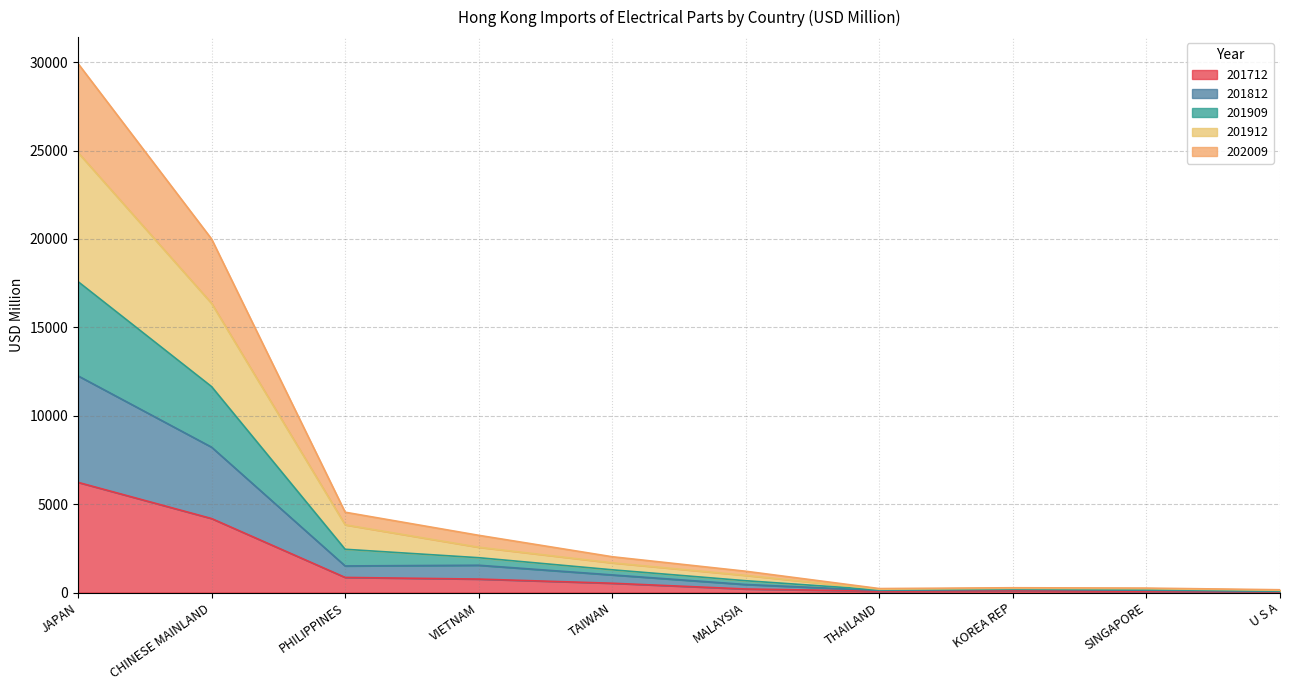

True or false: 202009 and 201909 cross at least once.

False